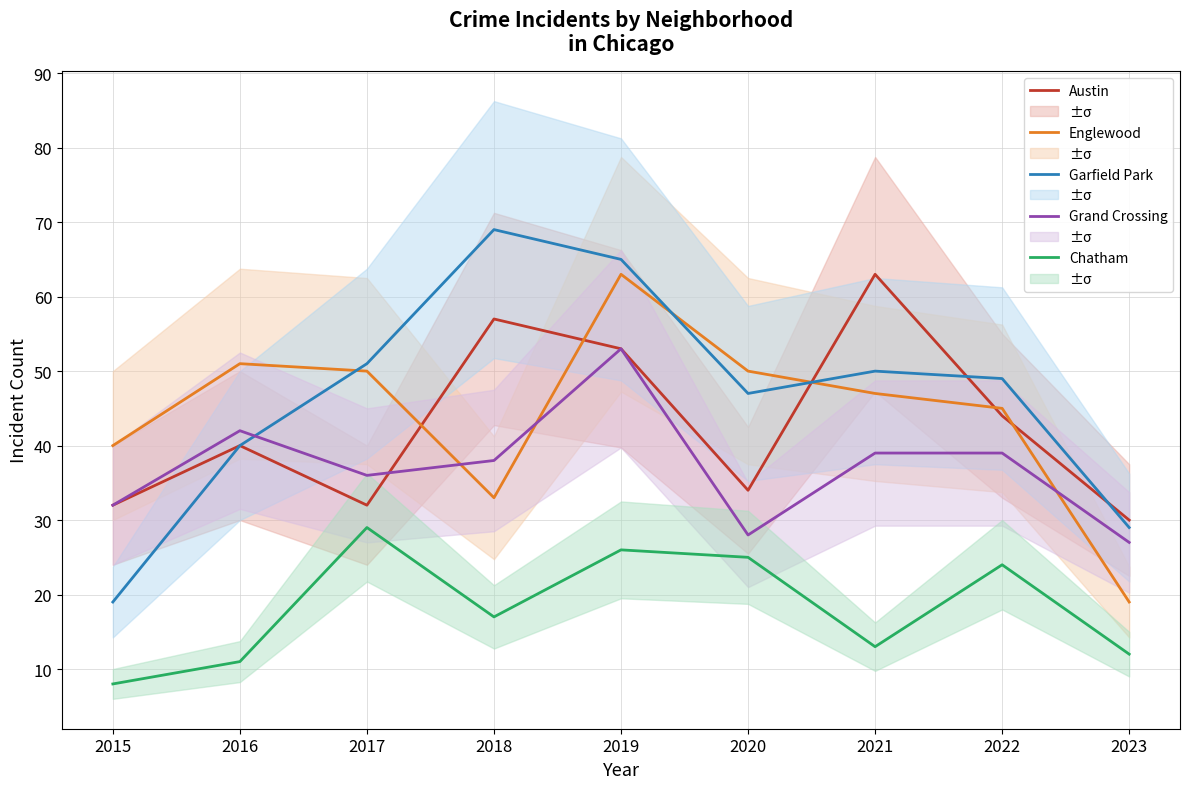

Which series has the largest range (max minus min)?

Garfield Park